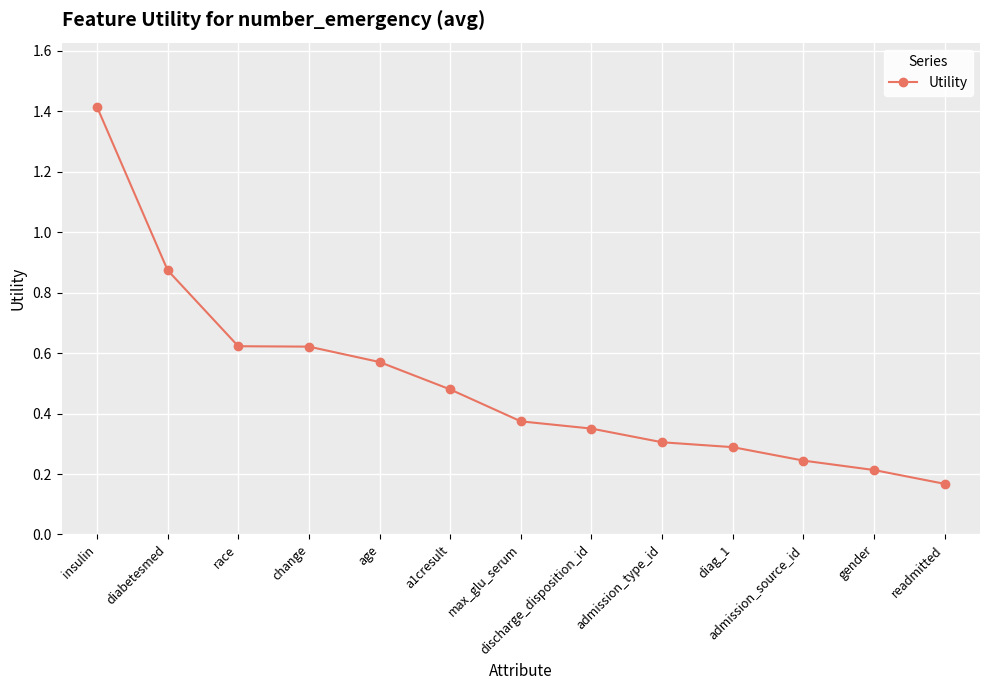

At which category does the chart reach its minimum across all series?

readmitted